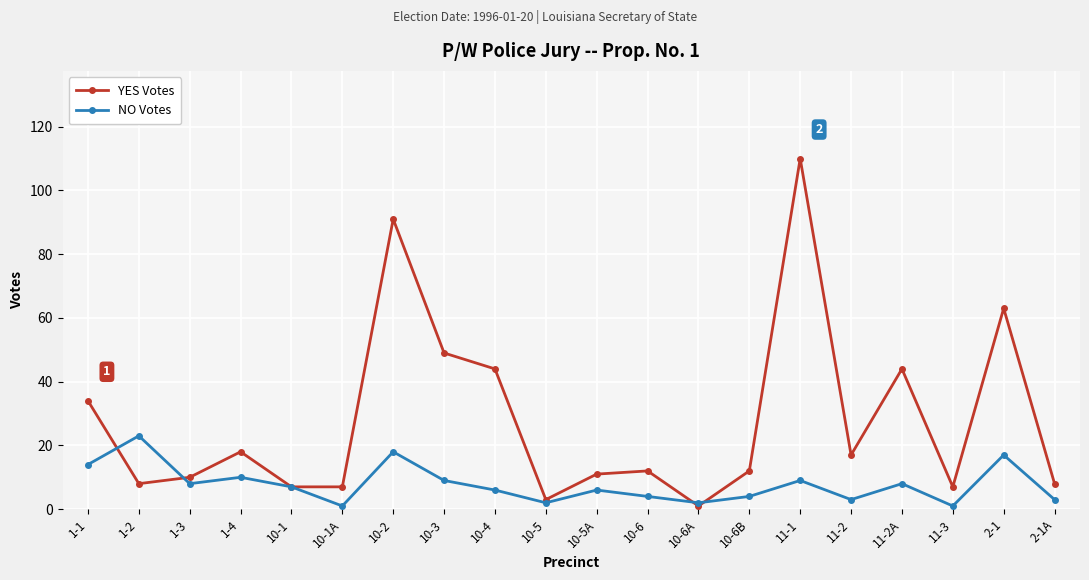

What is the value of the NO Votes point at the 18th from the left?

1